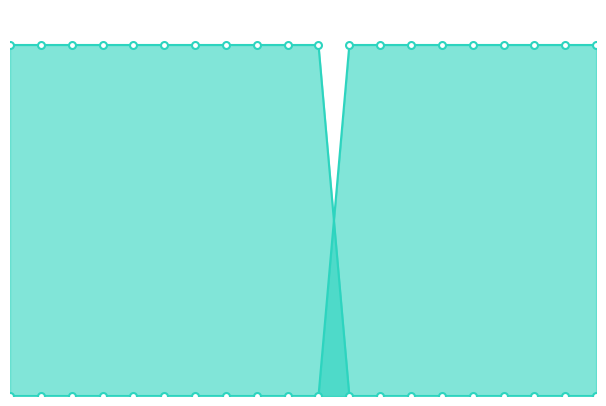

Which has a higher value, 2 or 1?

1